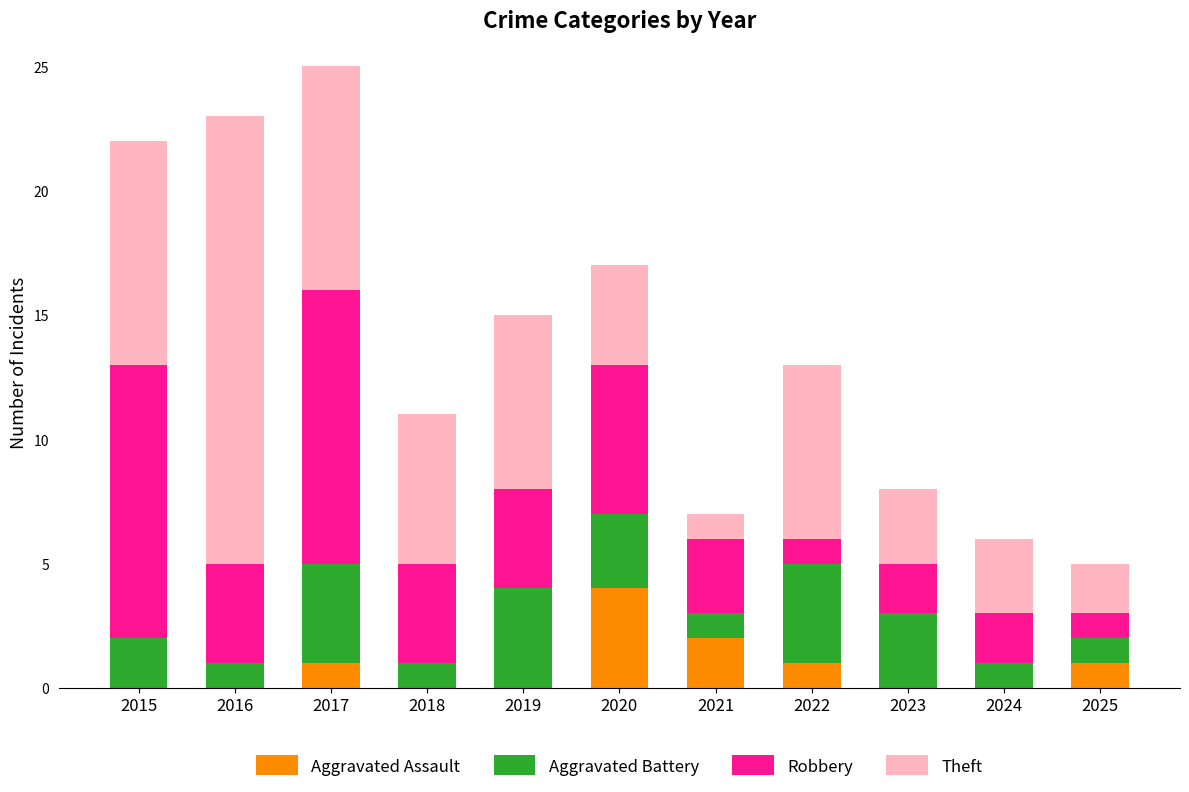

At which label does Aggravated Assault reach its peak?

2020